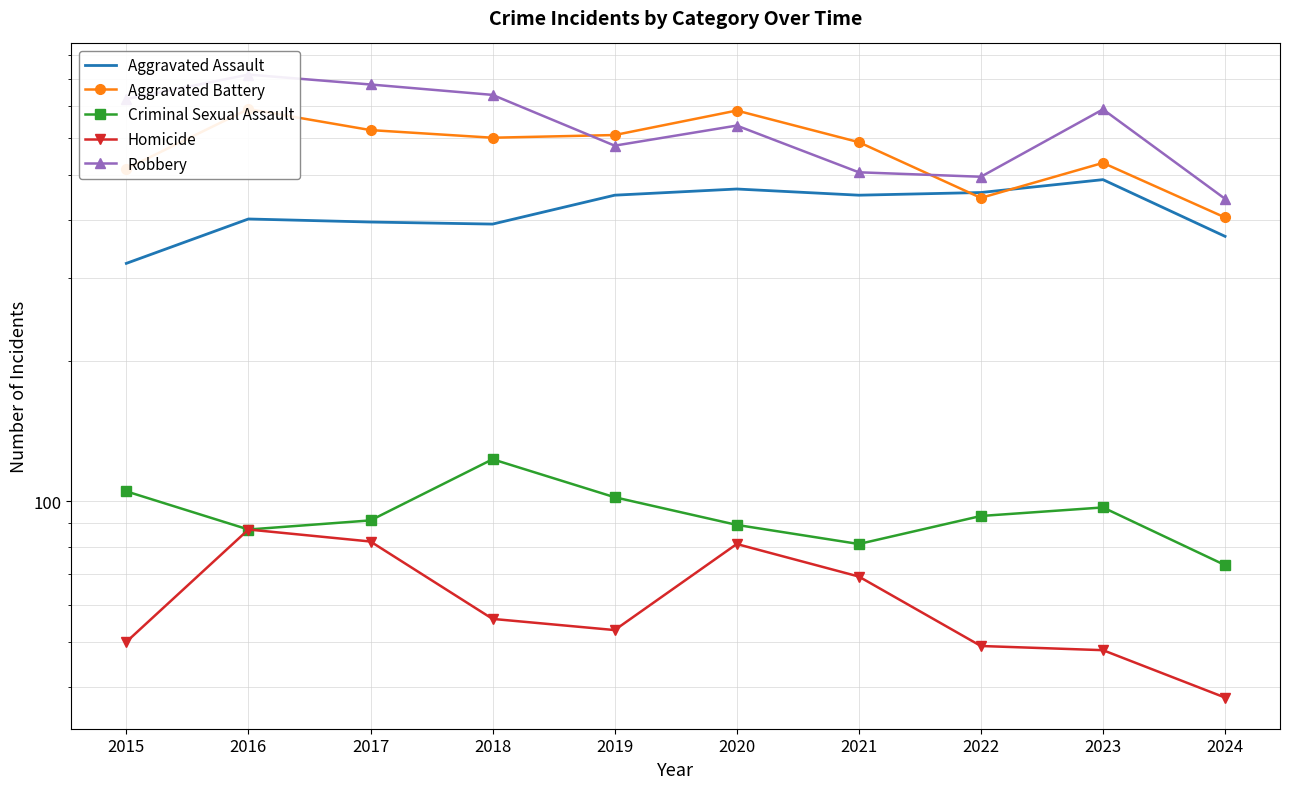

How many data points in Aggravated Assault are above 452?

3